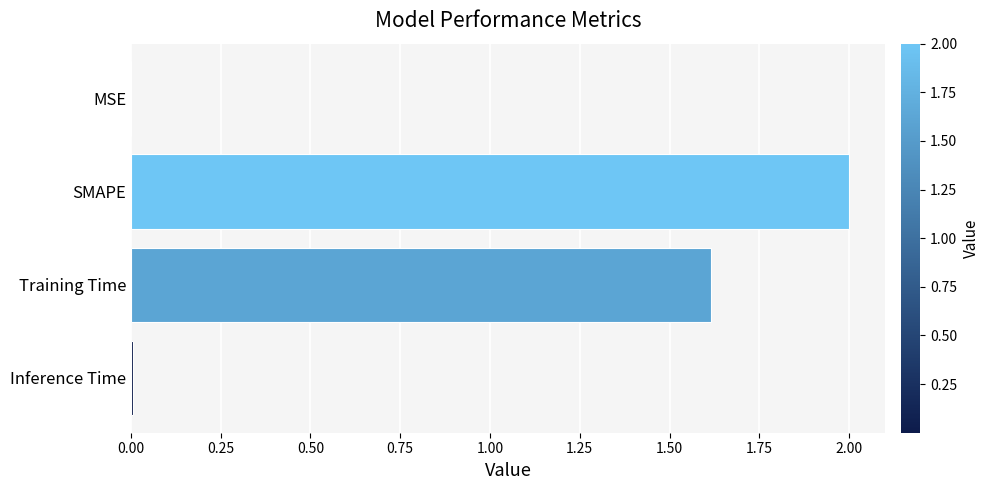

Are the bars horizontal?

Yes